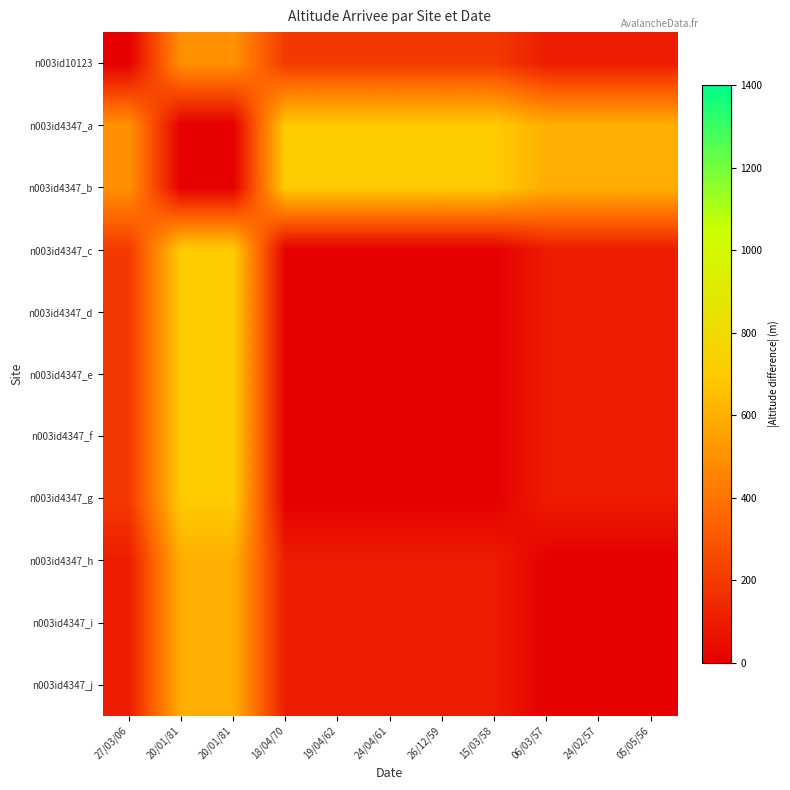

How many distinct data groups are displayed?

11